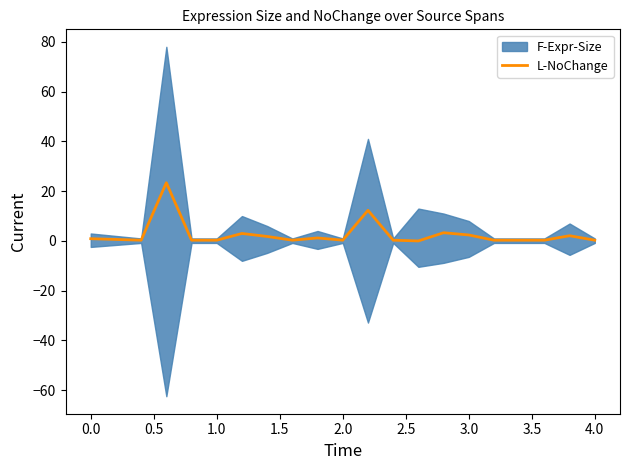

What is the highest value of the L-NoChange series?

23.4